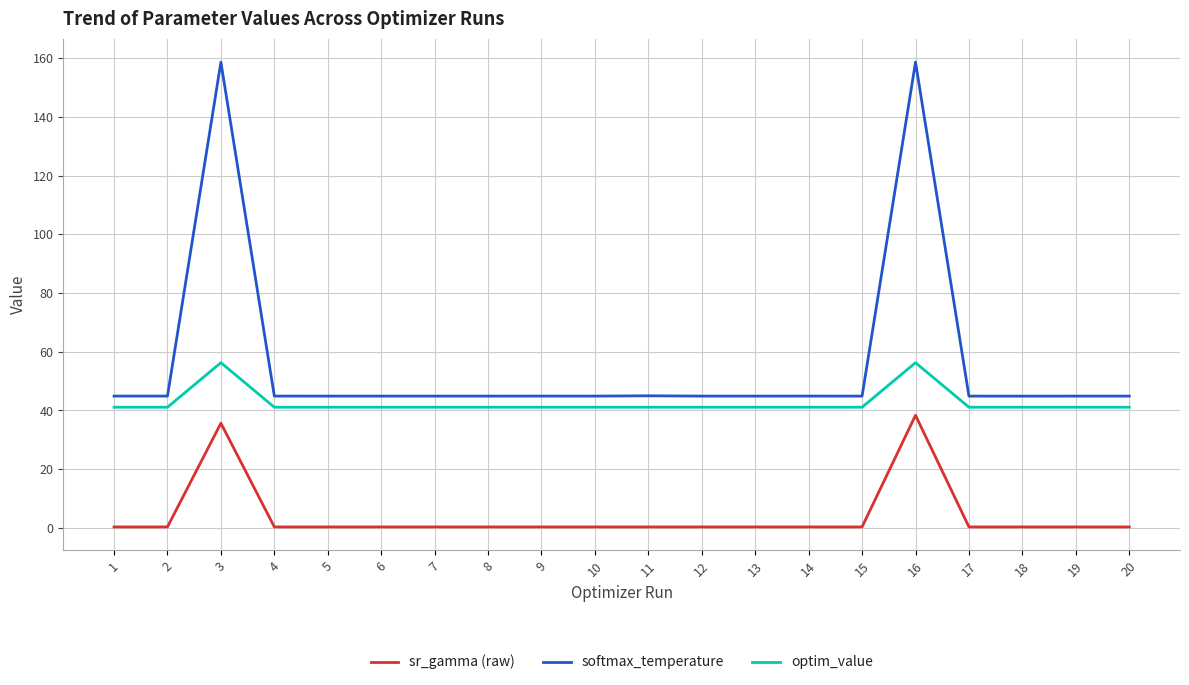

Rank the series by their average value, from highest to lowest.

softmax_temperature, optim_value, sr_gamma (raw)